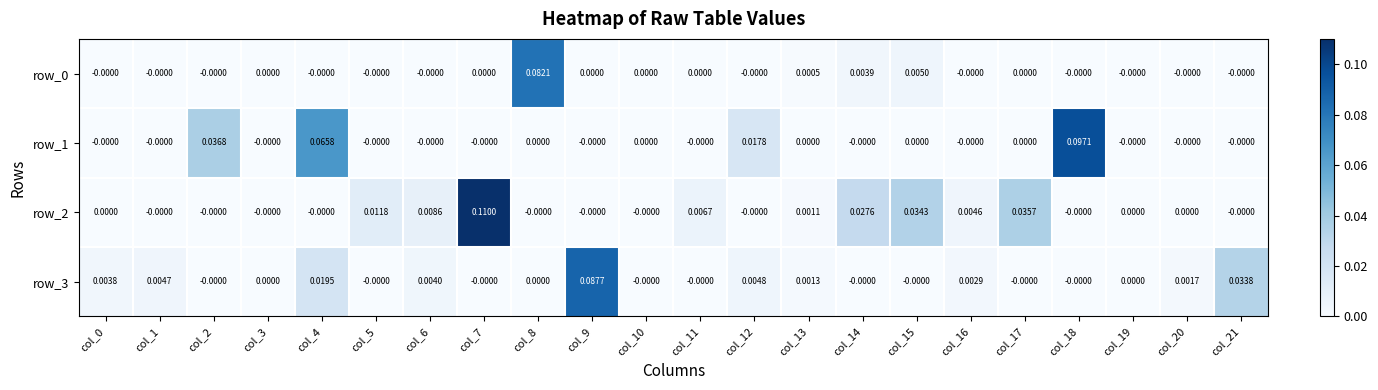

Rank the series at col_16 from highest to lowest value.

row_2, row_3, row_0, row_1